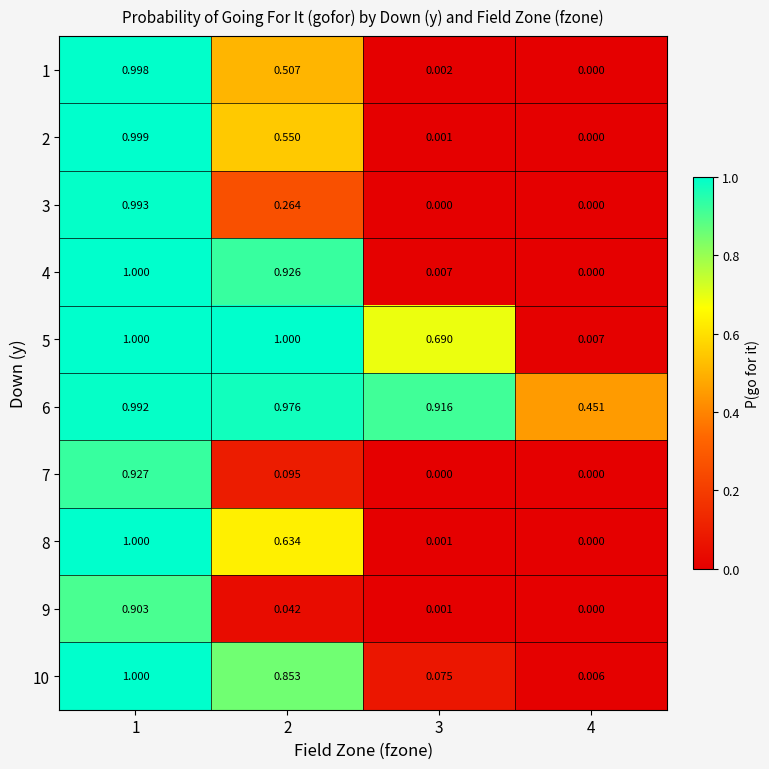

Rank the series at 2 from lowest to highest value.

9, 7, 3, 1, 2, 8, 10, 4, 6, 5